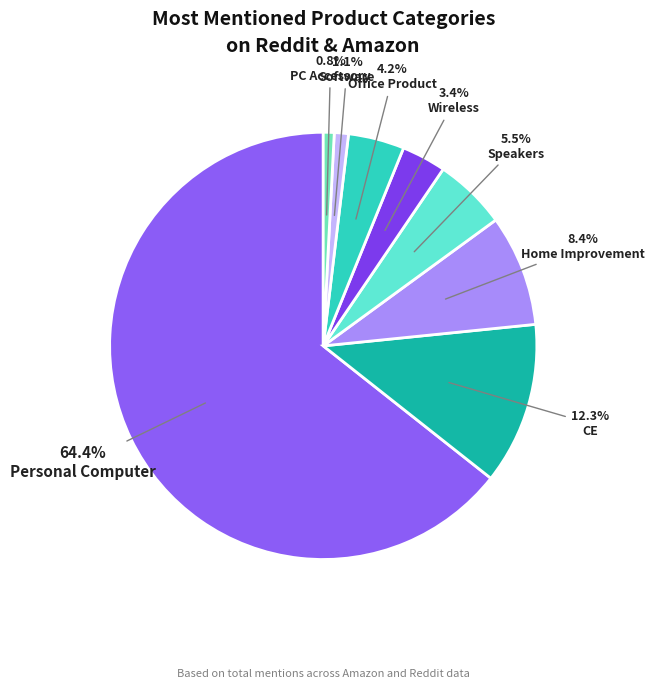

Which slice represents more than half of the pie?

Personal Computer